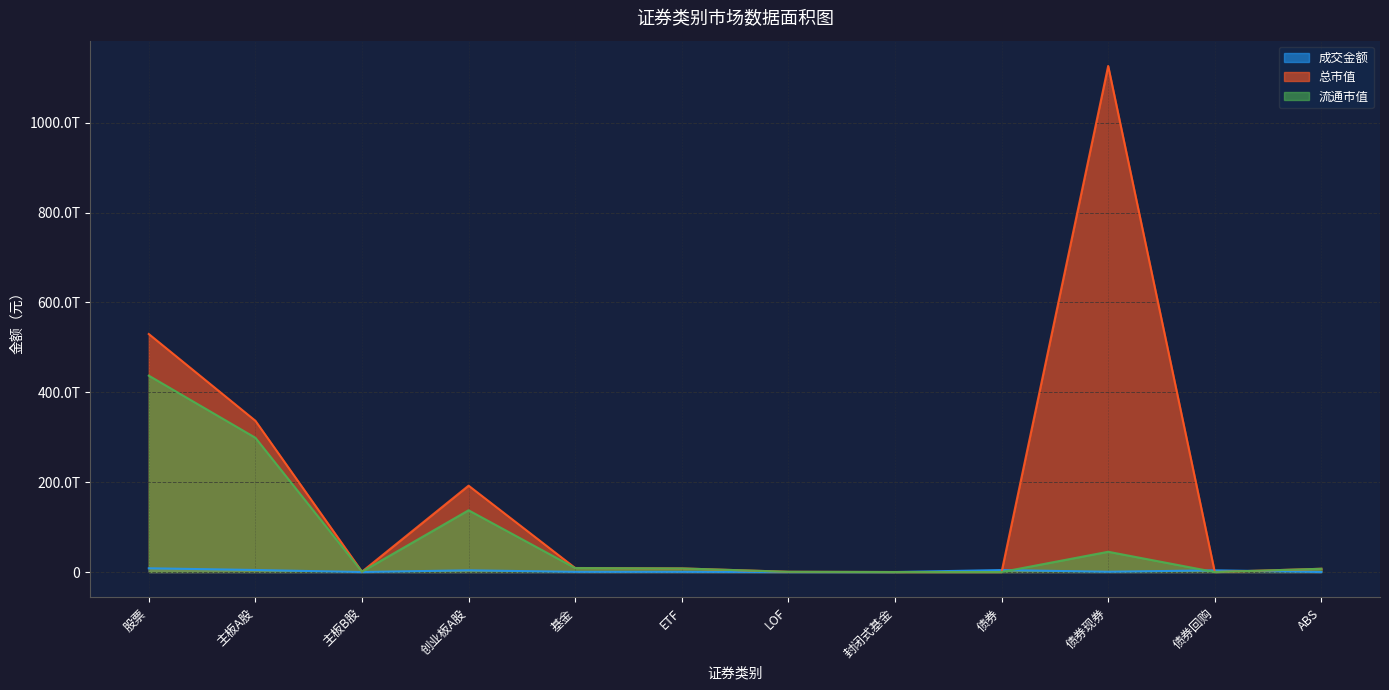

True or false: 成交金额 has more than 2 interior local peaks.

True